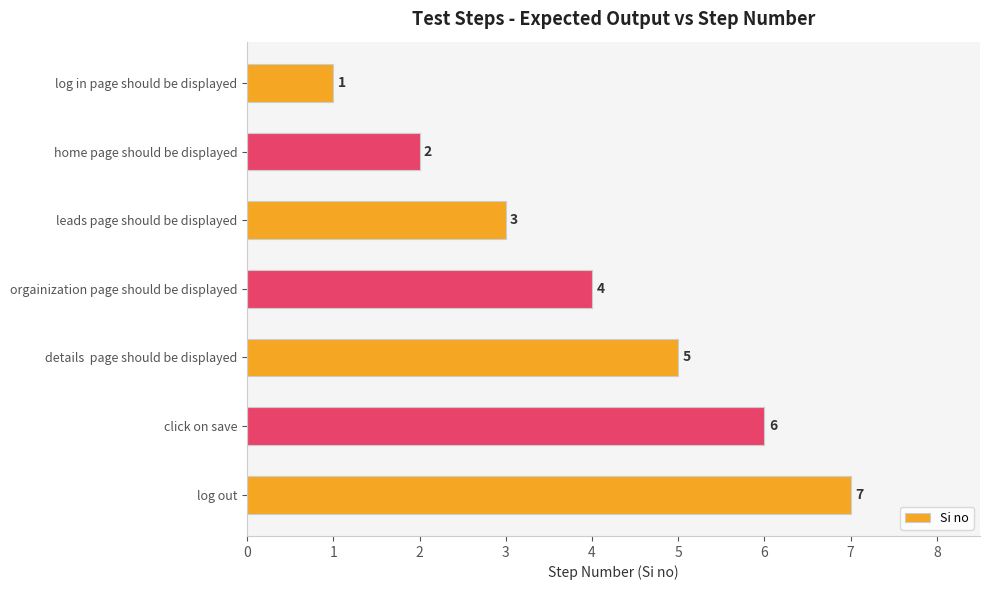

Rank the categories by value from highest to lowest.

log out, click on save, details  page should be displayed, orgainization page should be displayed, leads page should be displayed, home page should be displayed, log in page should be displayed